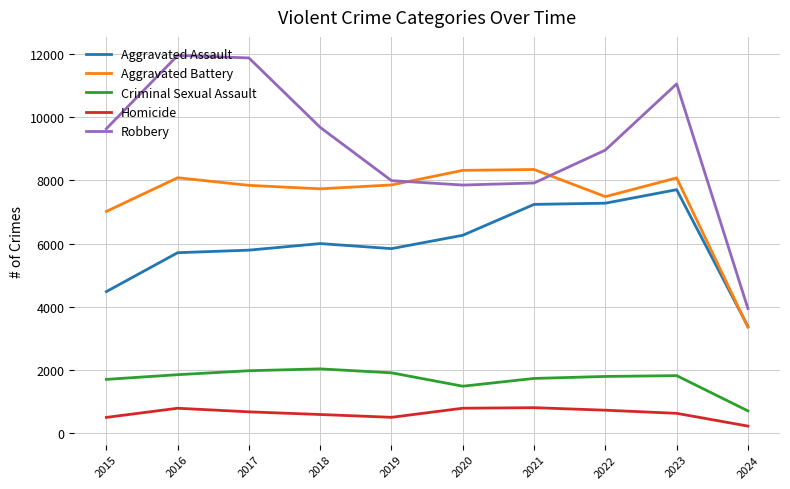

True or false: Aggravated Assault has a value of 4480 at 2015.

True